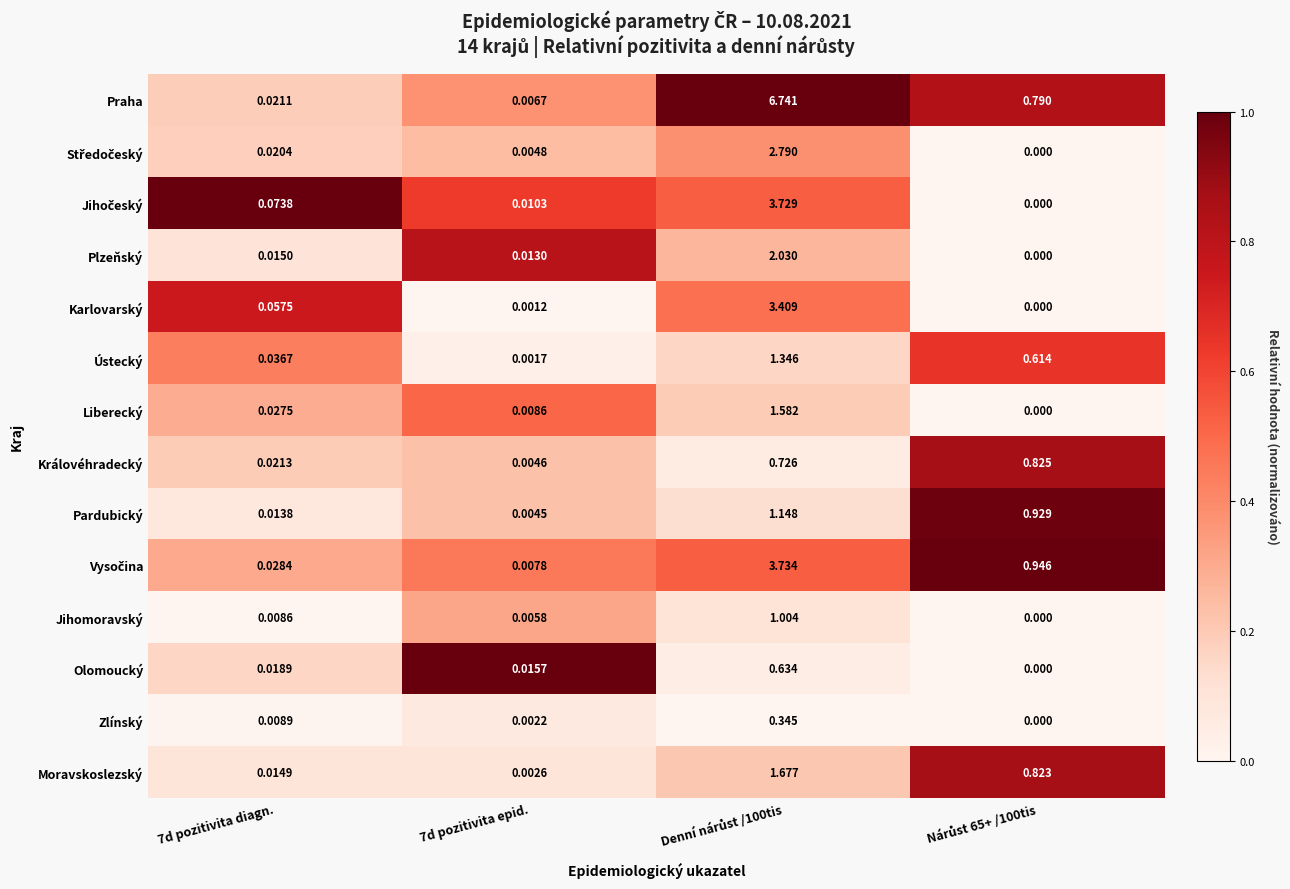

Which series has the widest spread of values?

Praha